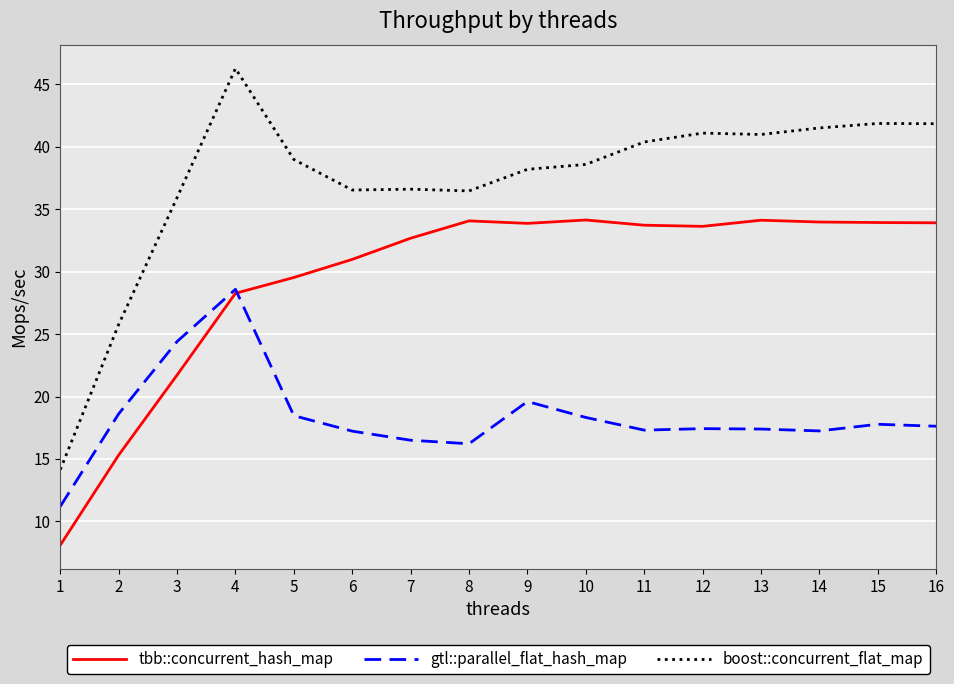

What are all the series names shown in the legend?

tbb::concurrent_hash_map, gtl::parallel_flat_hash_map, boost::concurrent_flat_map